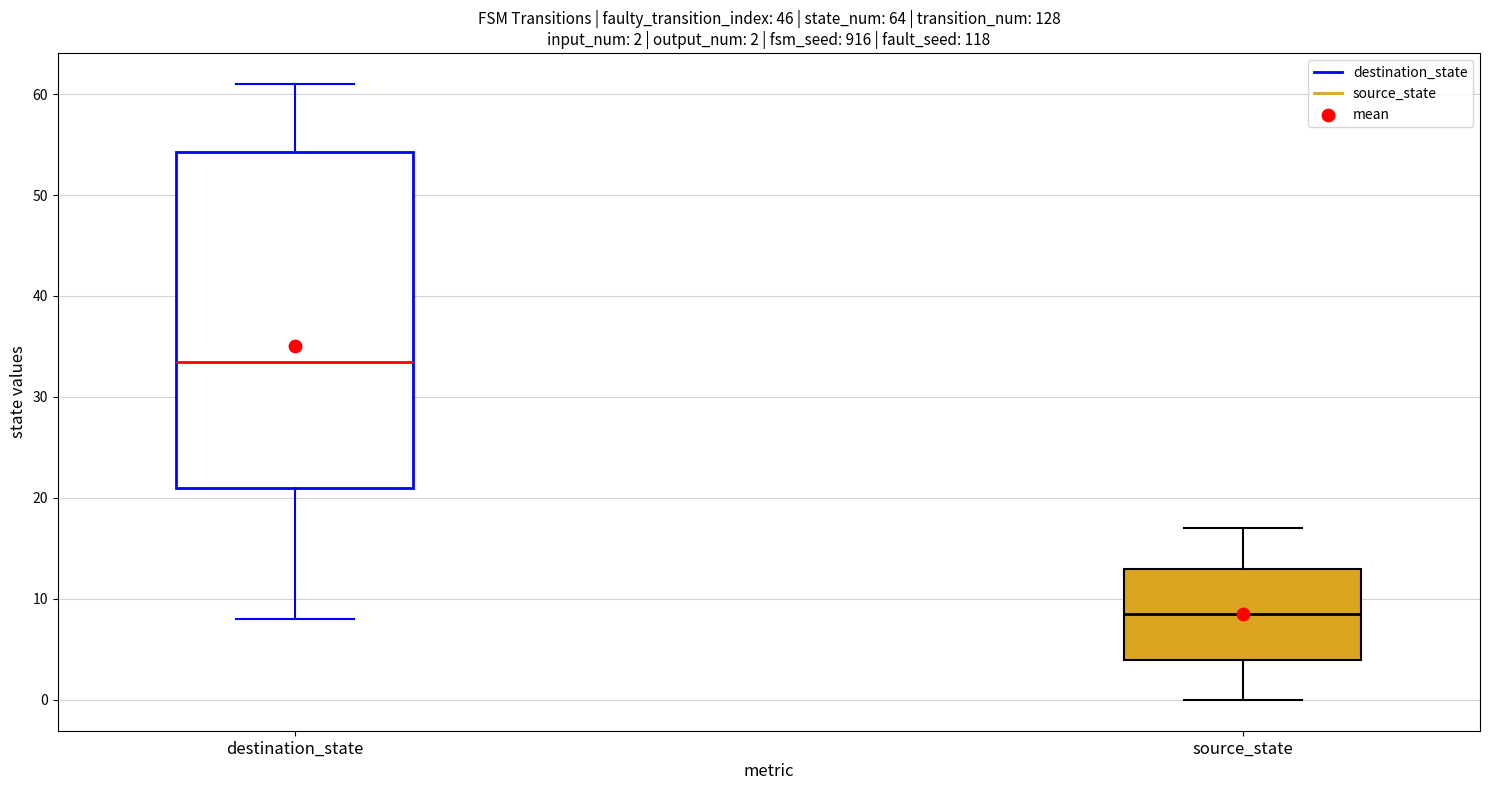

Which box's median line is the highest?

destination_state